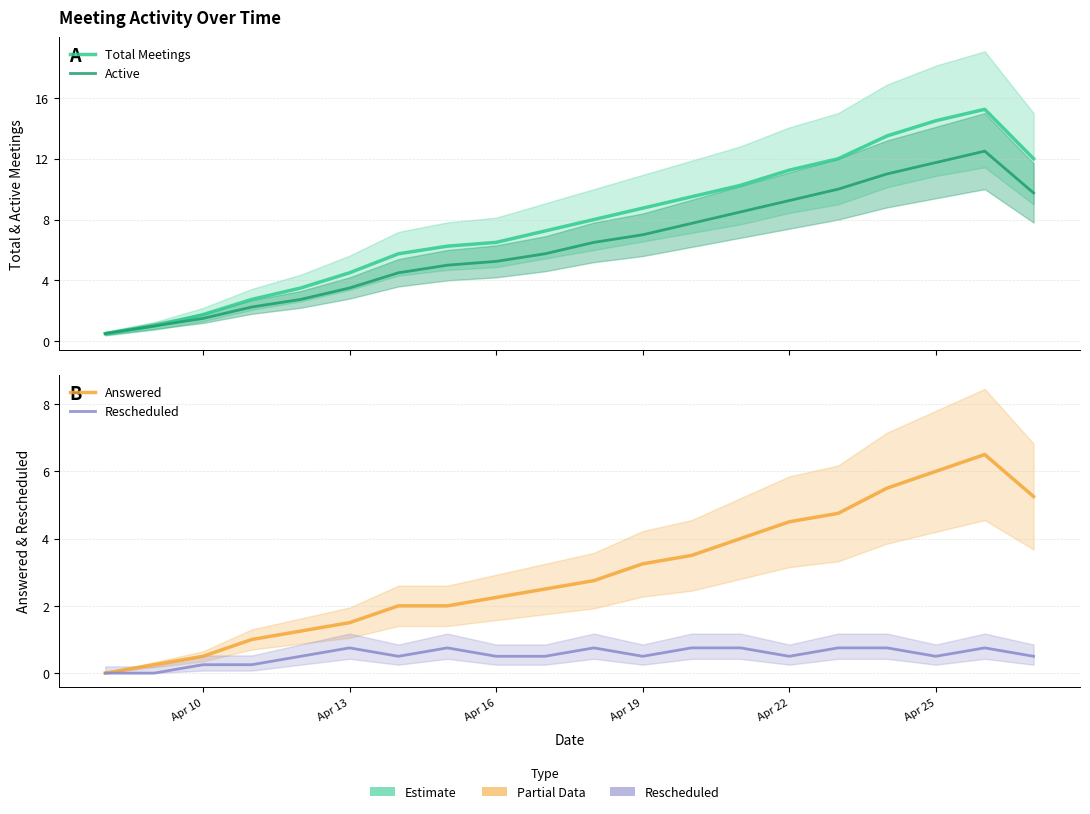

What are all the series names shown in the legend?

Total Meetings, Active, Answered, Rescheduled